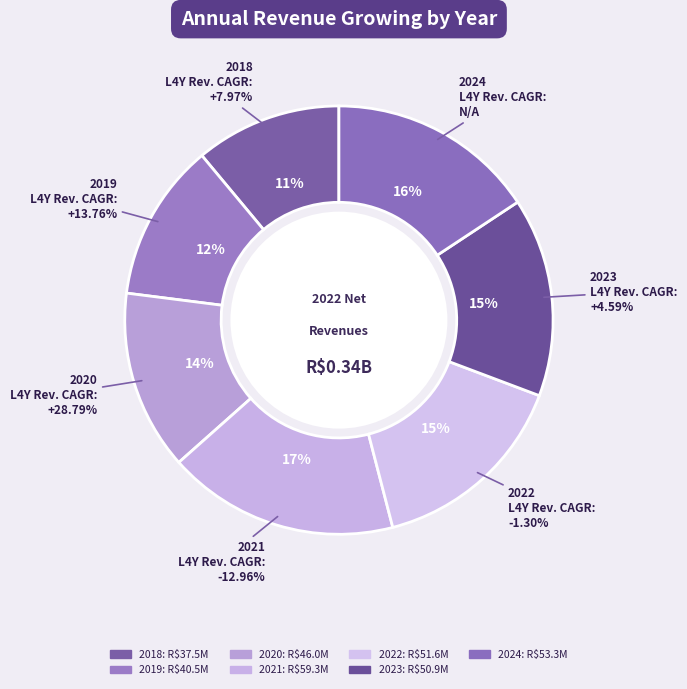

How many slices are in this pie chart?

7